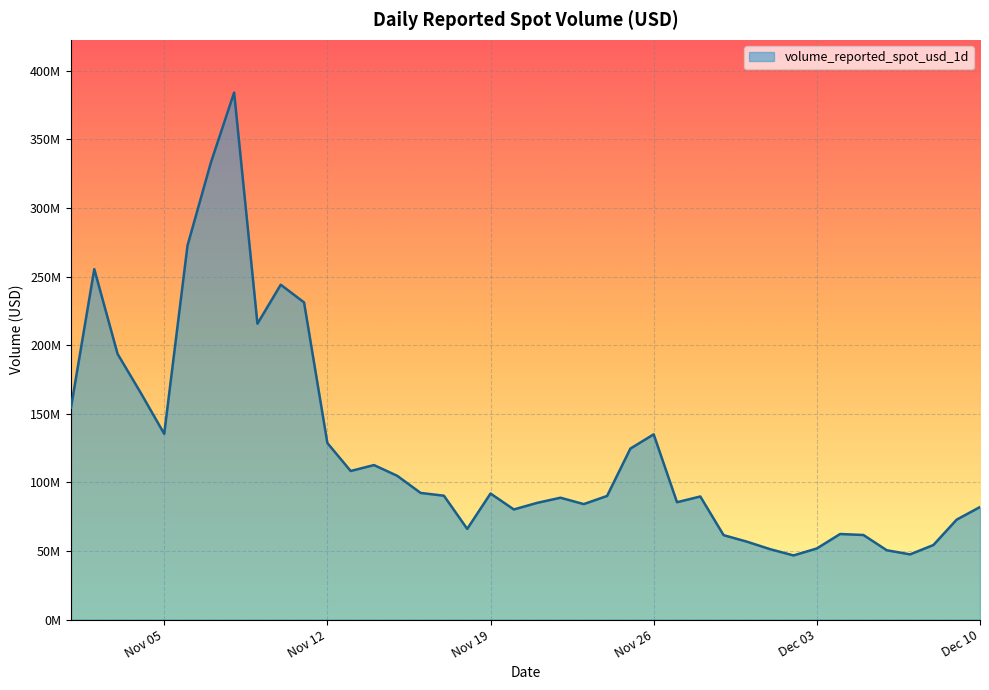

Does the chart display data point markers on the line(s)?

No